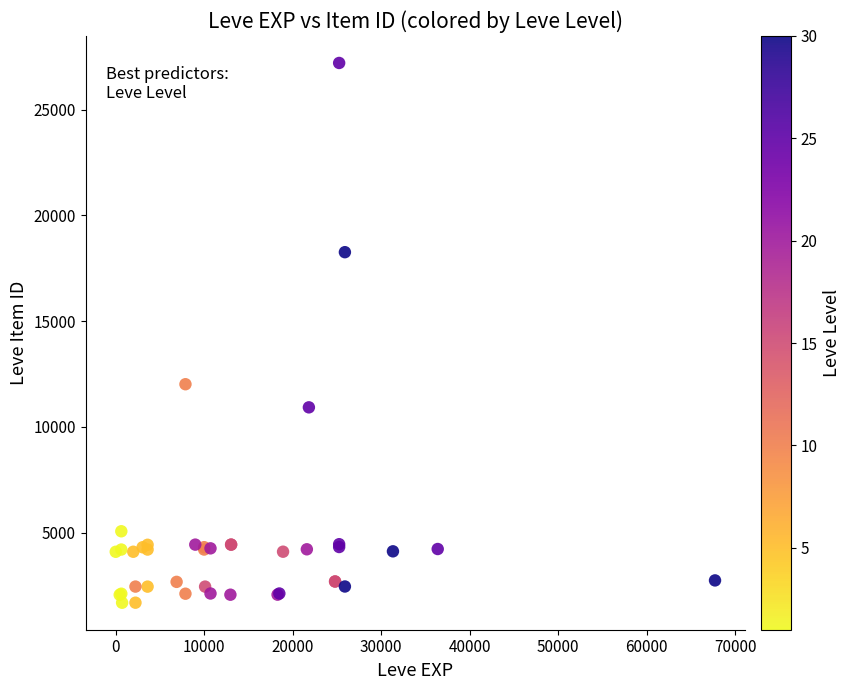

What Y value in the scatter plot is closest to 14448?

12018